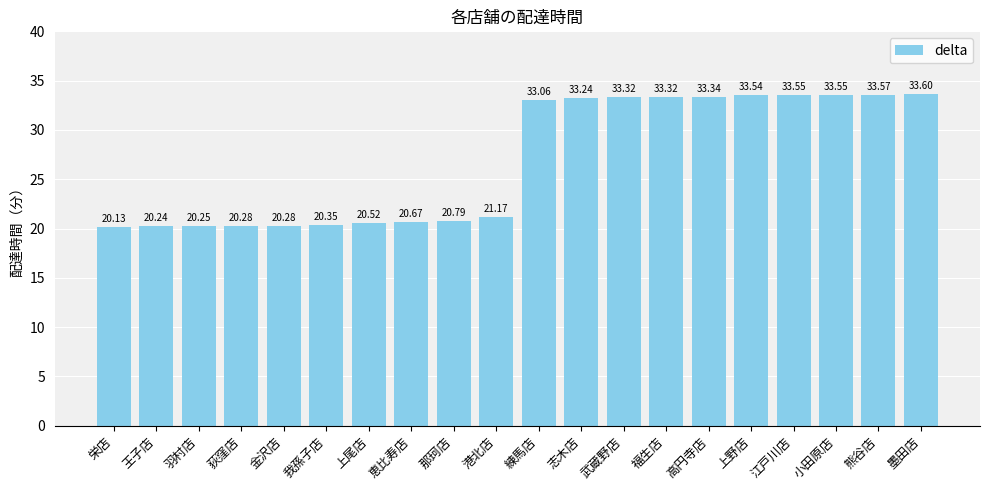

What is the label of the 19th bar from the left?

熊谷店